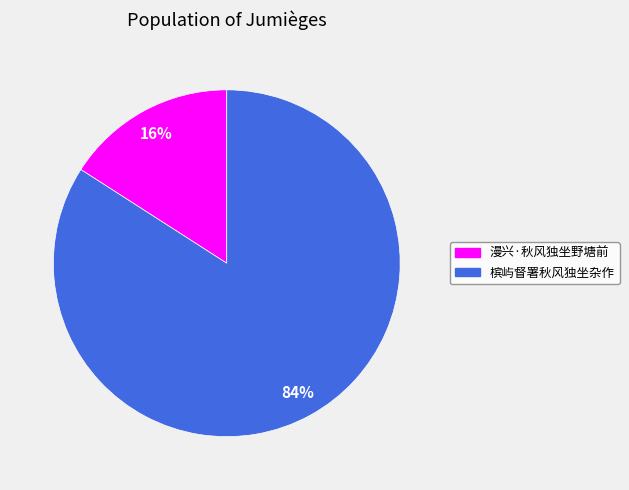

Which has a higher value, 漫兴·秋风独坐野塘前 or 槟屿督署秋风独坐杂作?

槟屿督署秋风独坐杂作